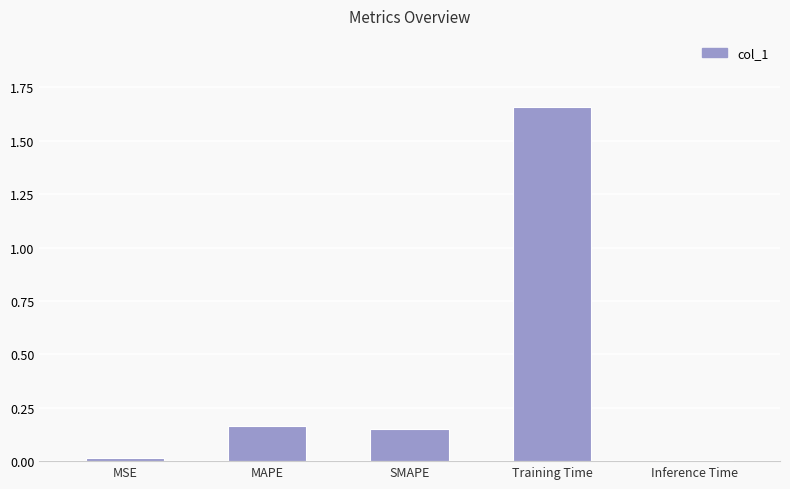

At which category does the chart reach its peak across all series?

Training Time